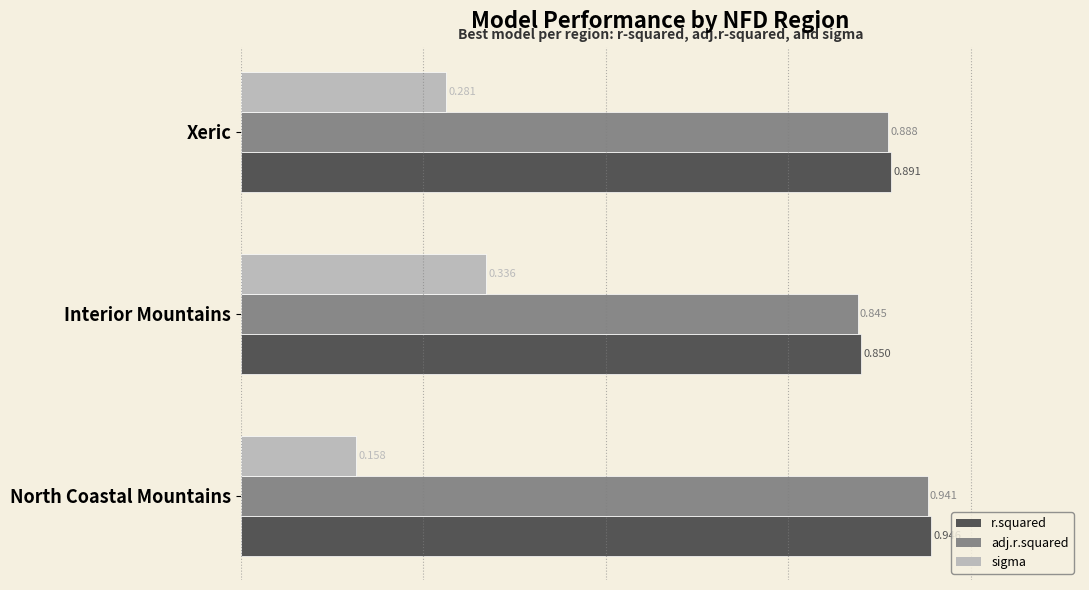

Which category has the highest value across all series?

North Coastal Mountains